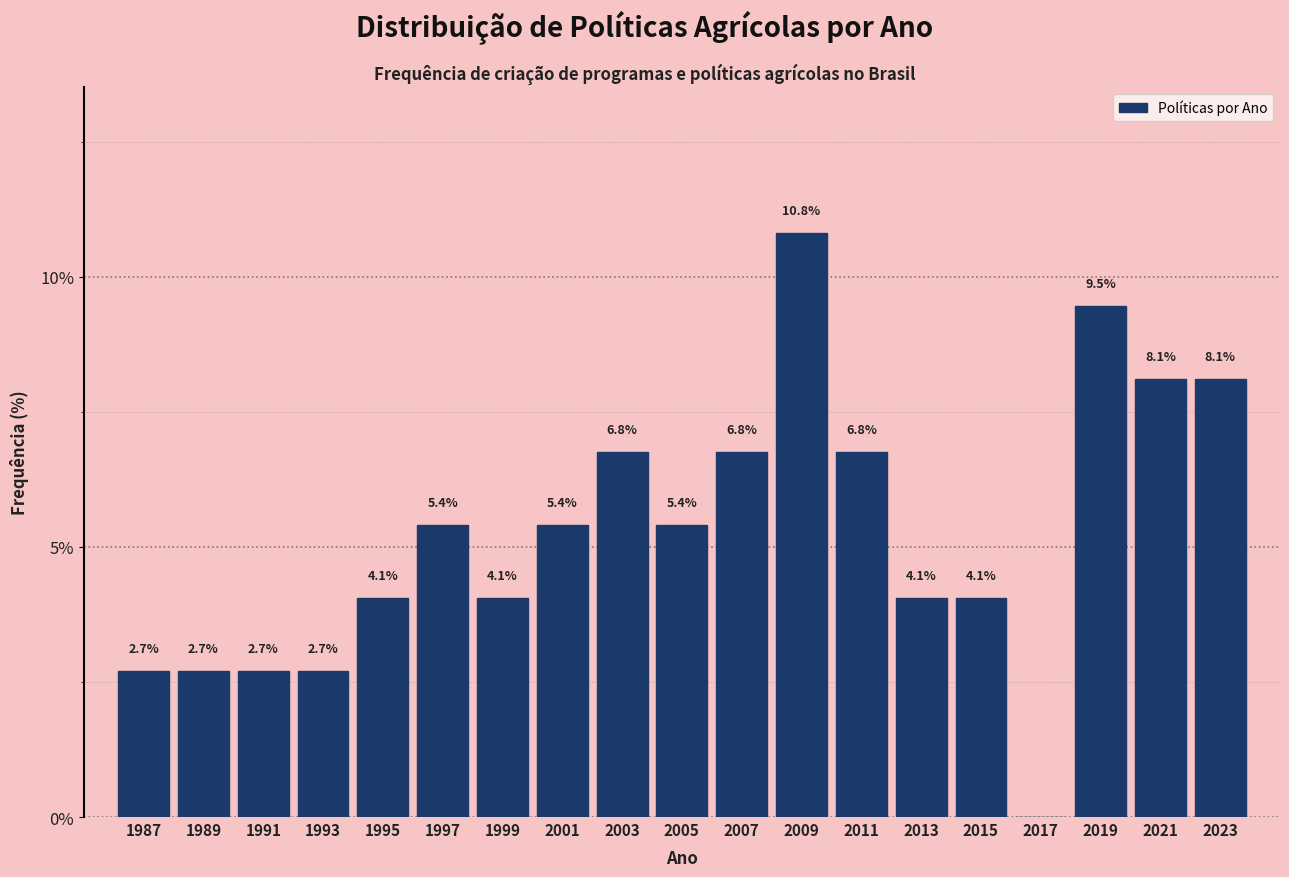

Reading right to left, transcribe all the data shown in this chart.

2023=8.1	2021=8.1	2019=9.5	2017=0.0	2015=4.1	2013=4.1	2011=6.8	2009=10.8	2007=6.8	2005=5.4	2003=6.8	2001=5.4	1999=4.1	1997=5.4	1995=4.1	1993=2.7	1991=2.7	1989=2.7	1987=2.7